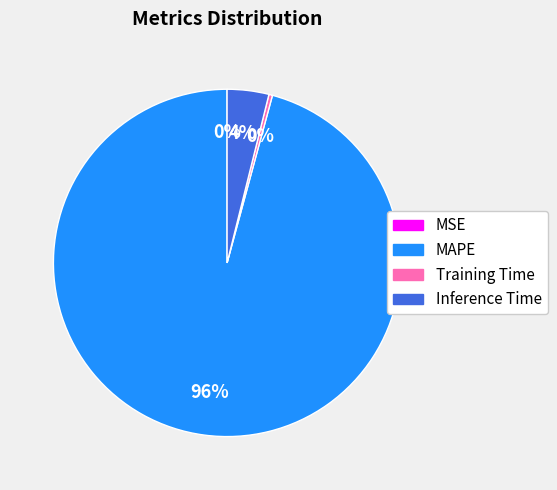

Is the sum of MAPE and Inference Time greater than half?

Yes